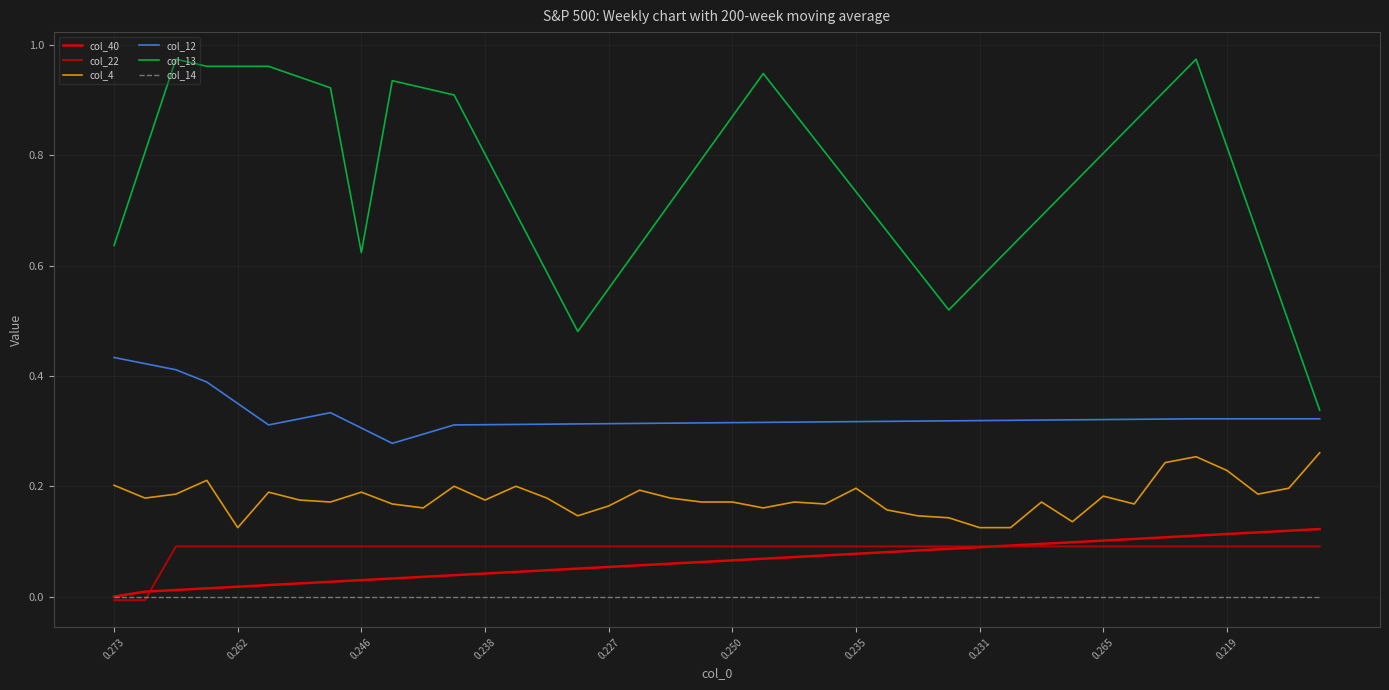

Which series has the largest total across all categories?

col_13